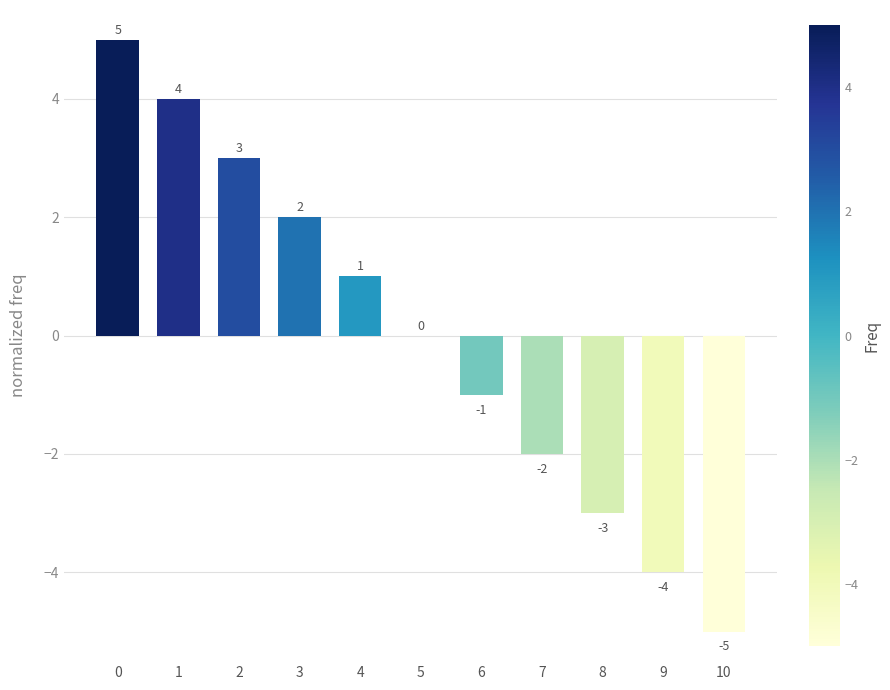

Are the bars horizontal?

No